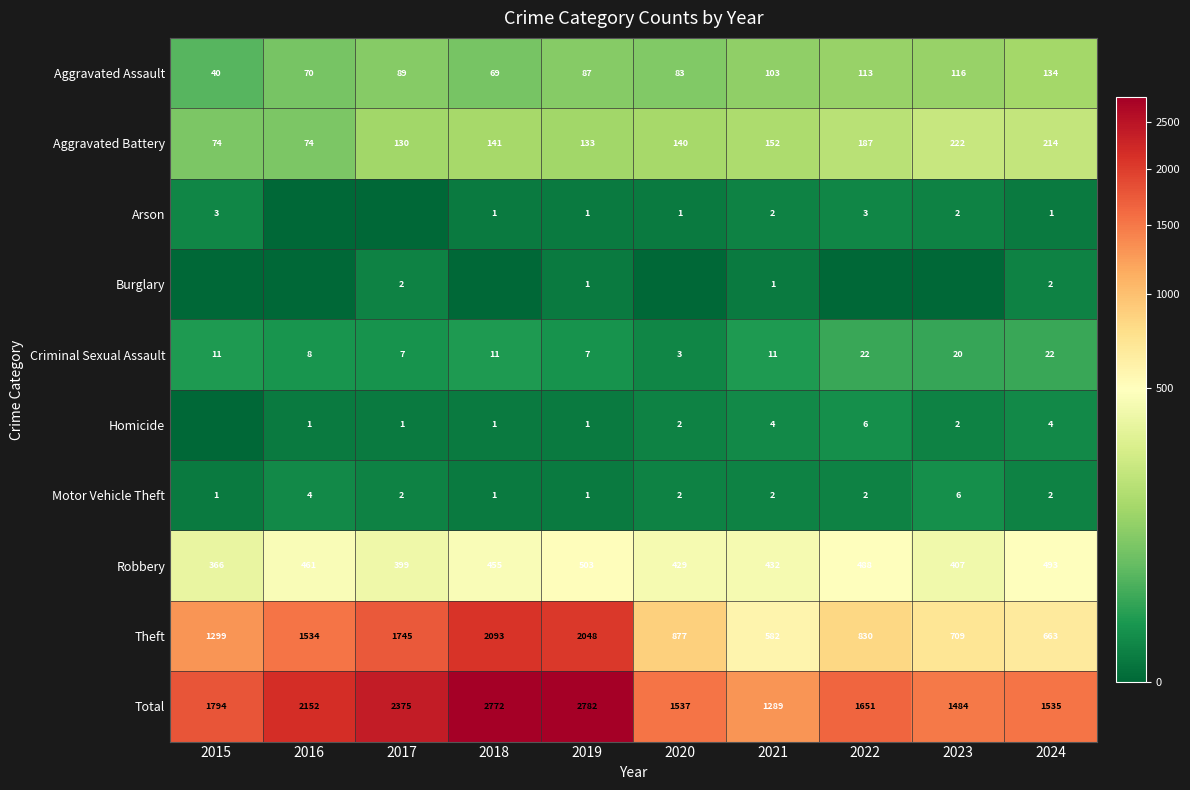

What is the maximum value for Robbery?

503